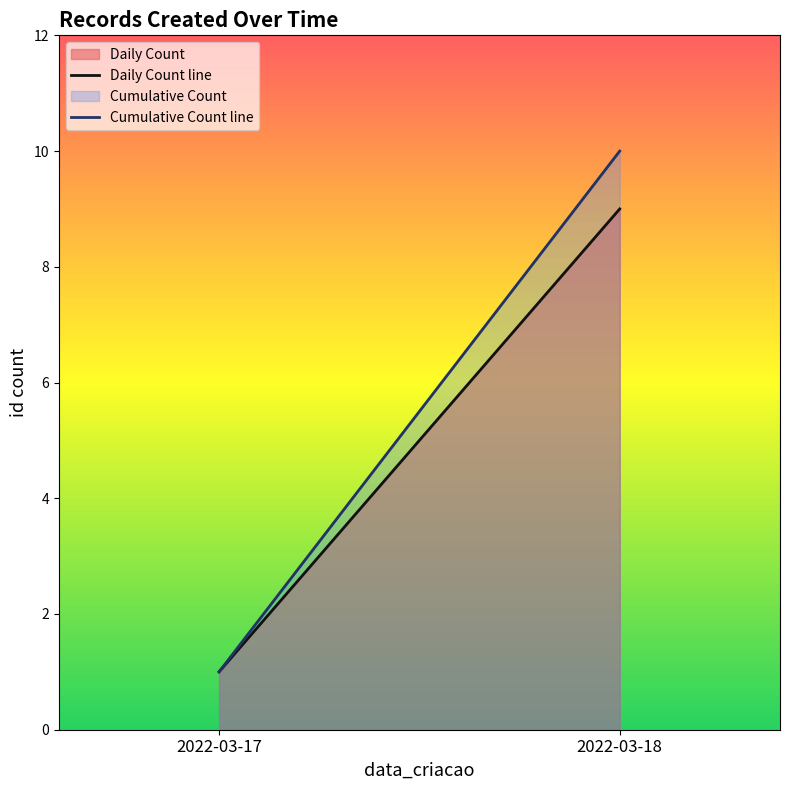

What is the difference between the Cumulative Count line values at 2022-03-17 and 2022-03-18?

9